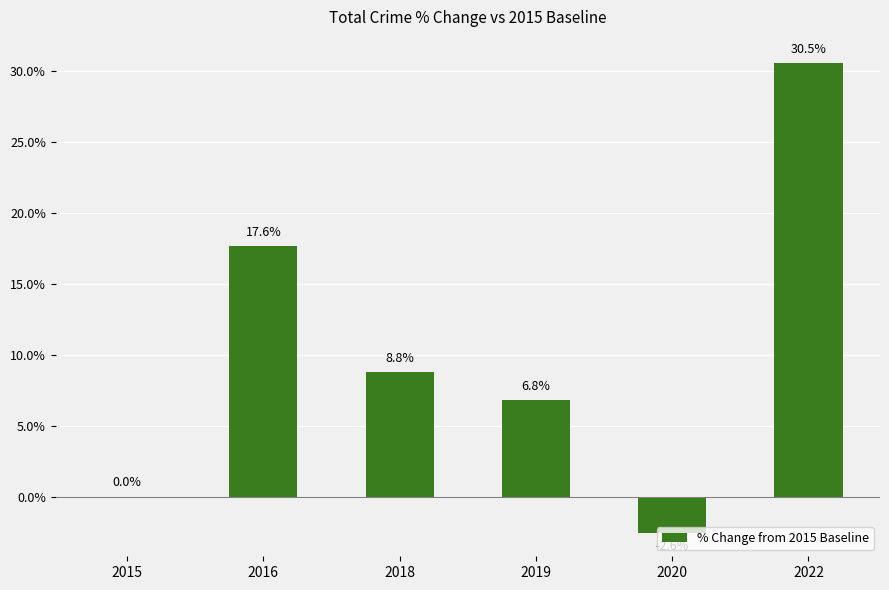

The chart shows a value of 30.5 at 2022. True or false?

True